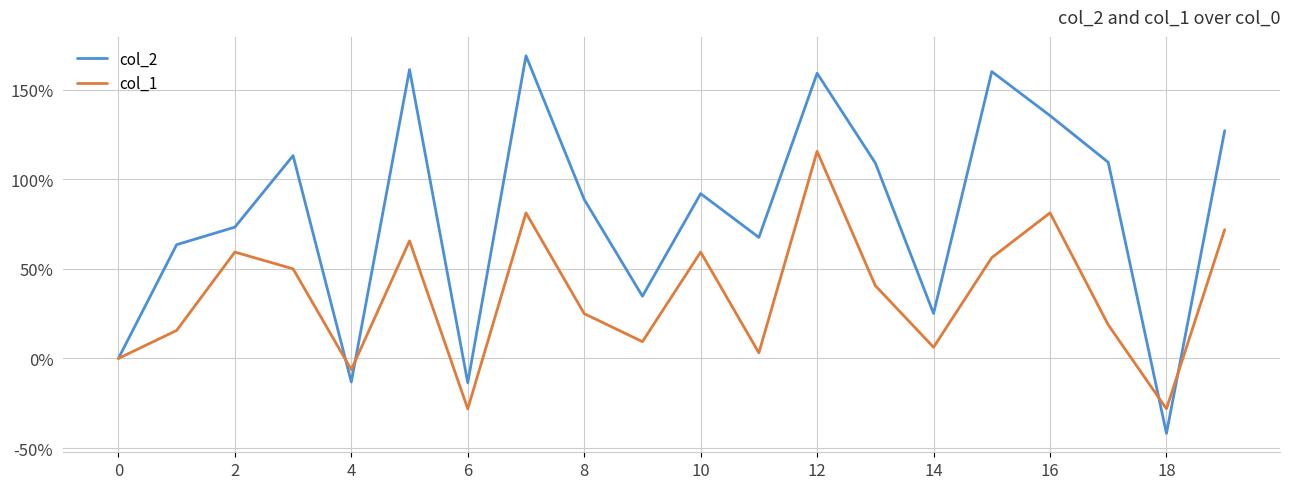

What is the minimum value shown in the chart?

-41.8